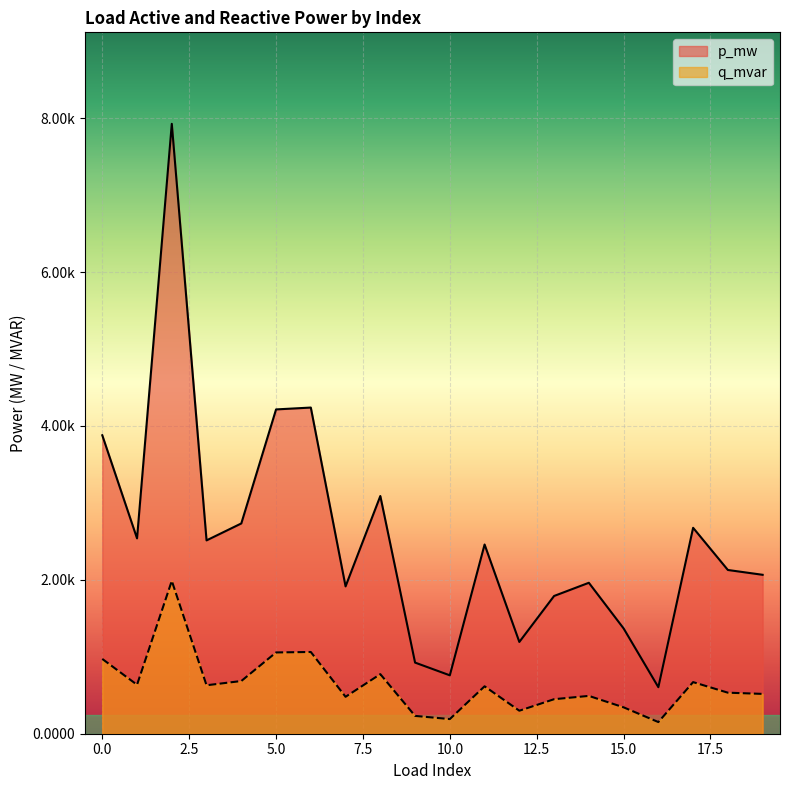

At which category does q_mvar reach its first local valley?

1